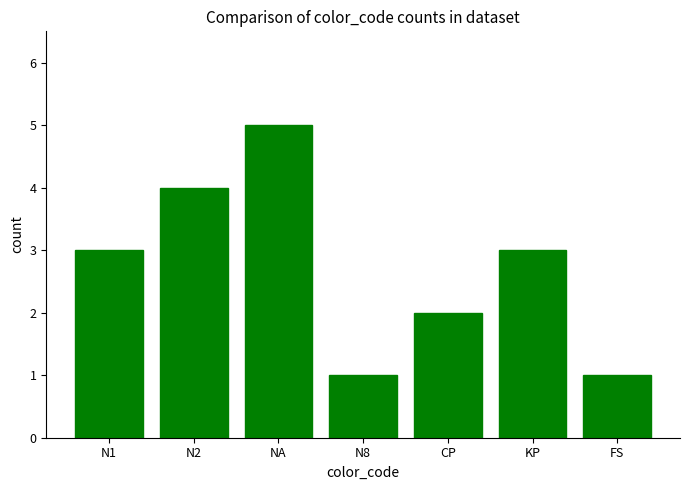

Reading left to right, what are all the values shown in this chart?

N1=3	N2=4	NA=5	N8=1	CP=2	KP=3	FS=1